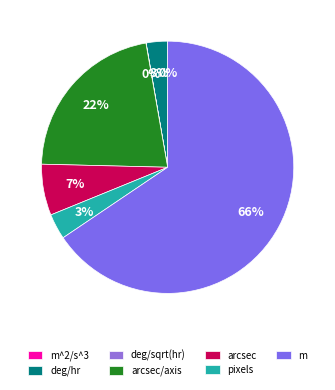

The deg/sqrt(hr) slice represents 0% of the pie. True or false?

True